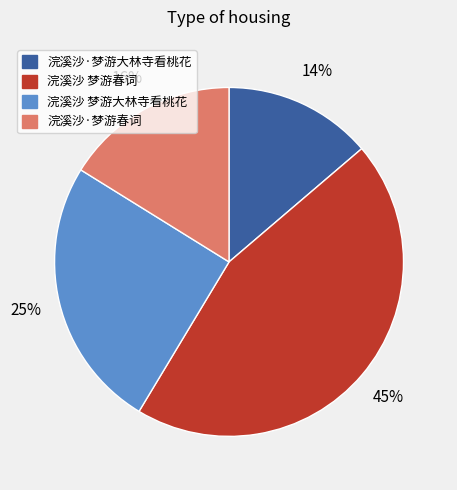

Which slice is the smallest?

浣溪沙·梦游大林寺看桃花